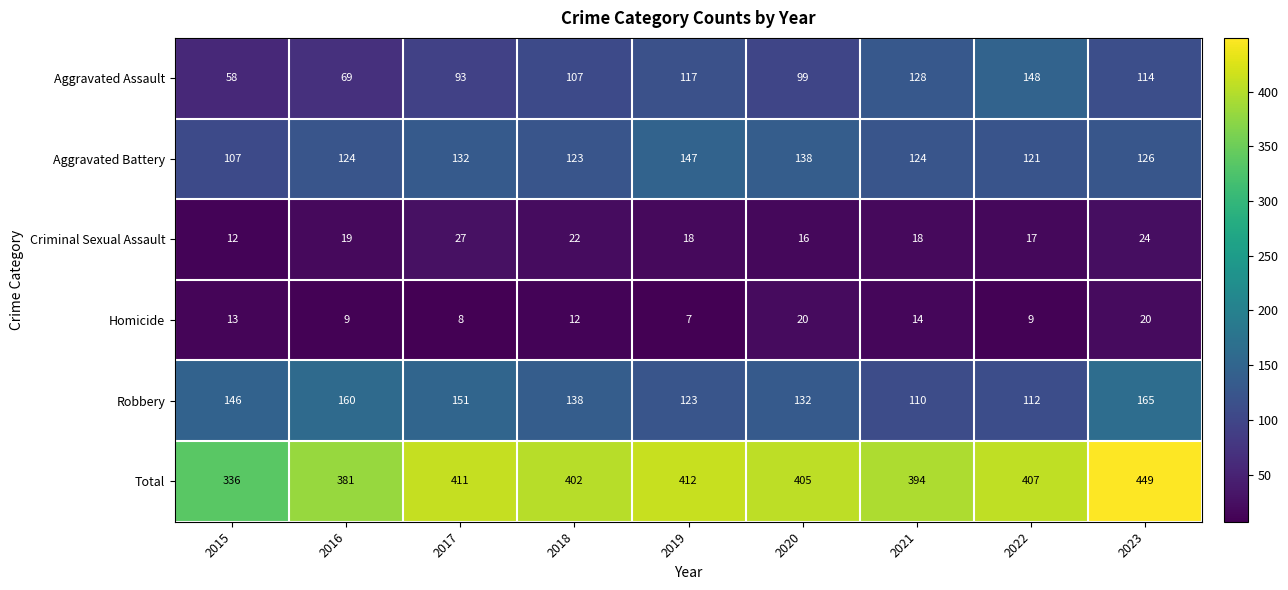

What is the sum of the Total values at 2018 and 2020?

807